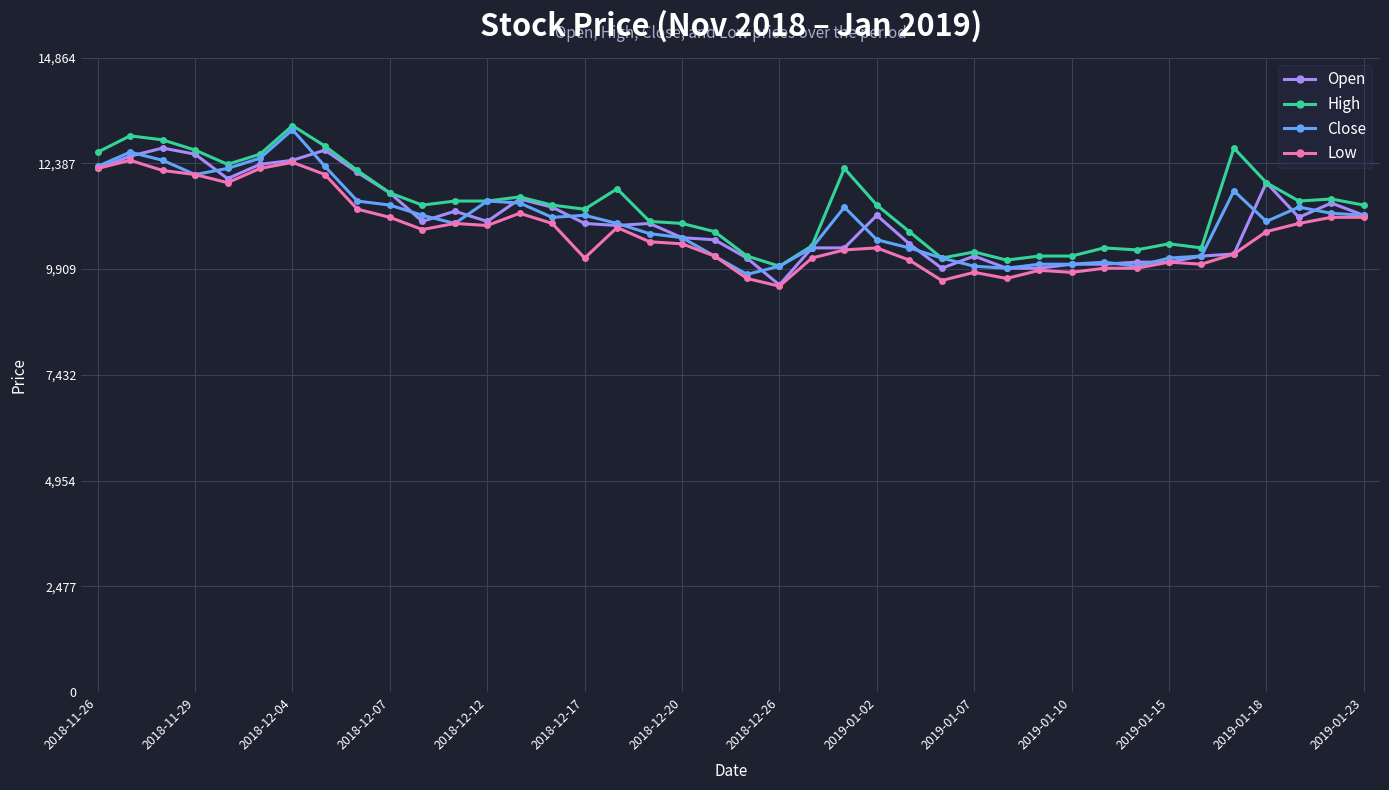

What is the minimum value shown in the chart?

9510